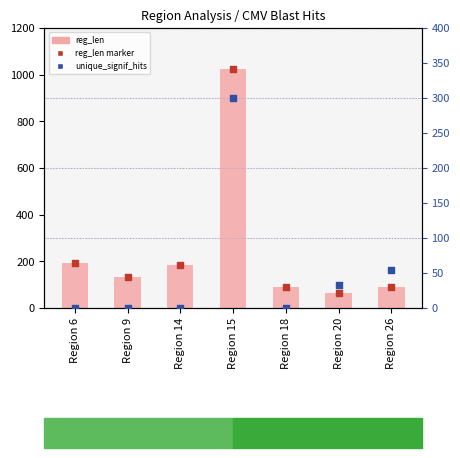

Which series contains the lowest Y value?

unique_signif_hits